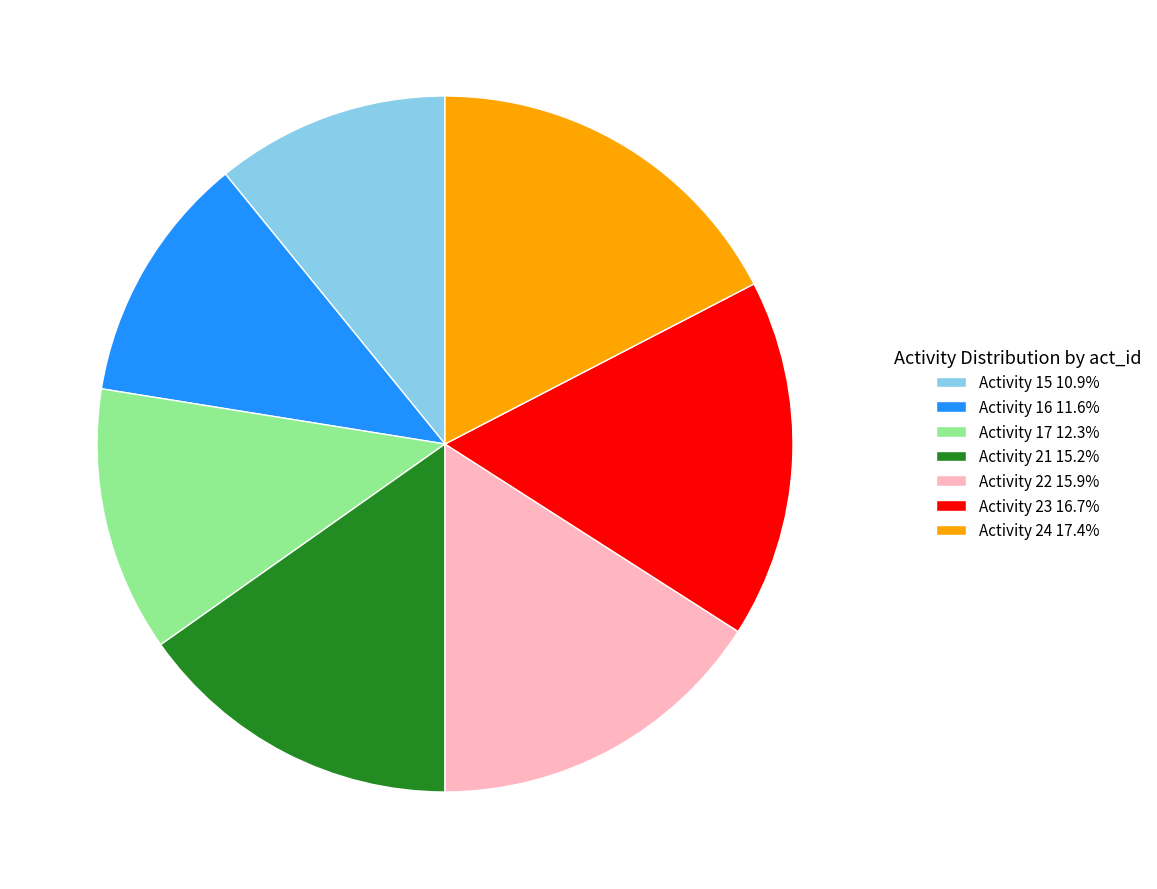

How many segments does this pie chart have?

7